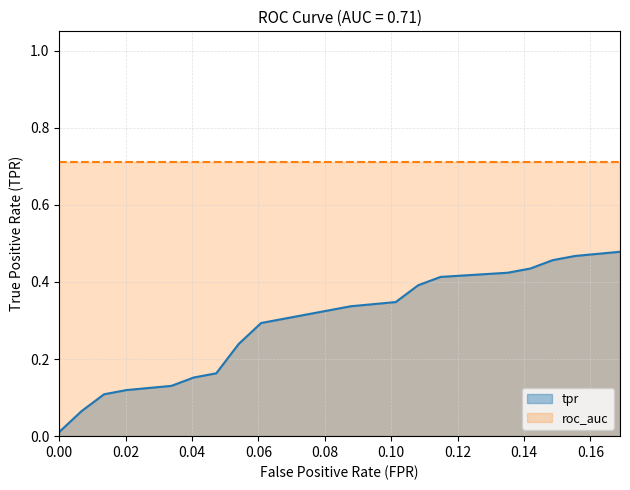

What is the average value?

0.3